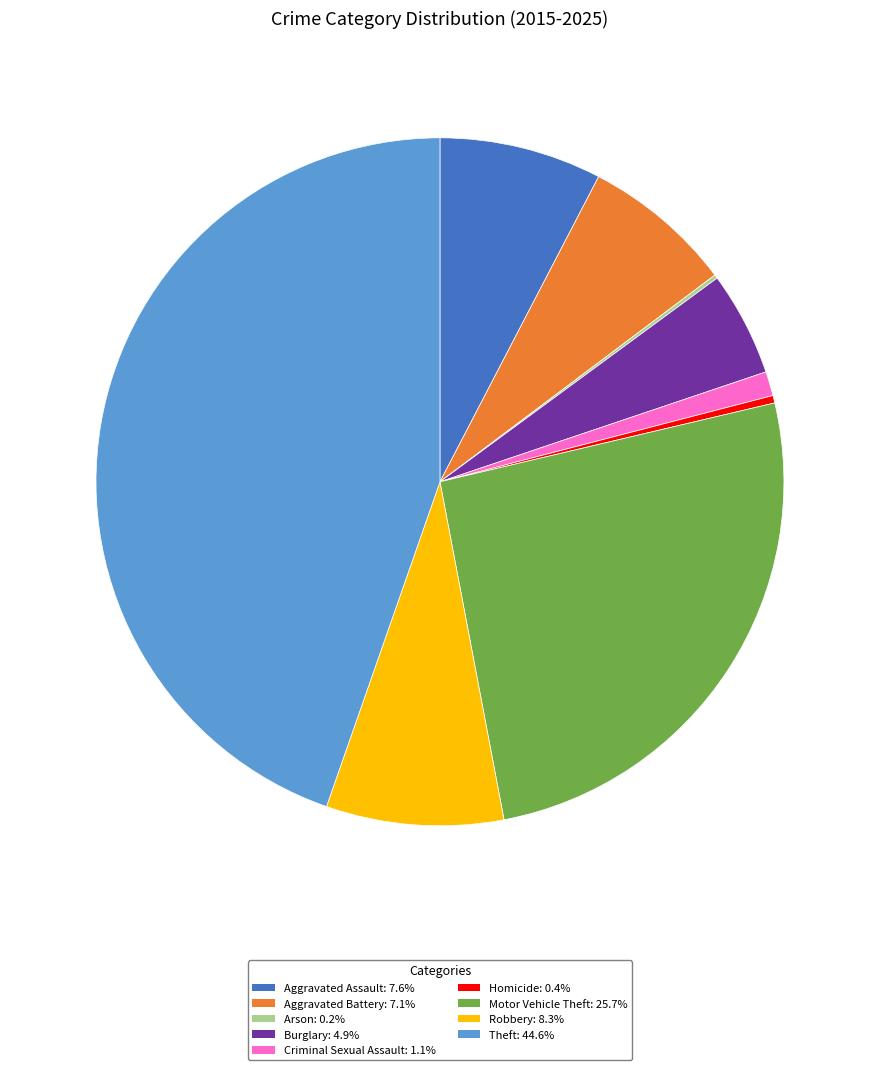

Is the sum of Robbery: 8.3% and Criminal Sexual Assault: 1.1% greater than half?

No